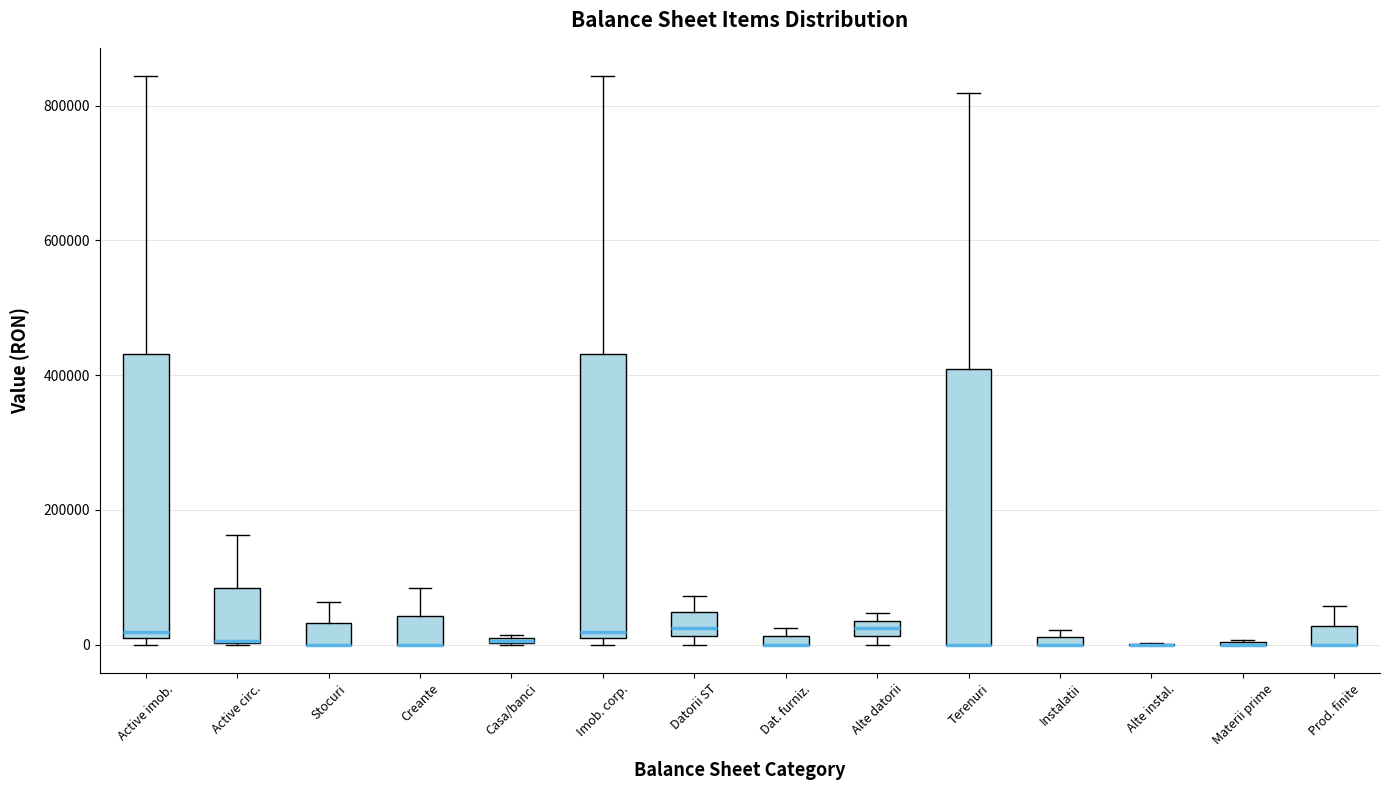

Where does the median line of the box for Active imob. sit on the y-axis? The values are not printed on the chart, so give them approximately, as read against the axis.

20000